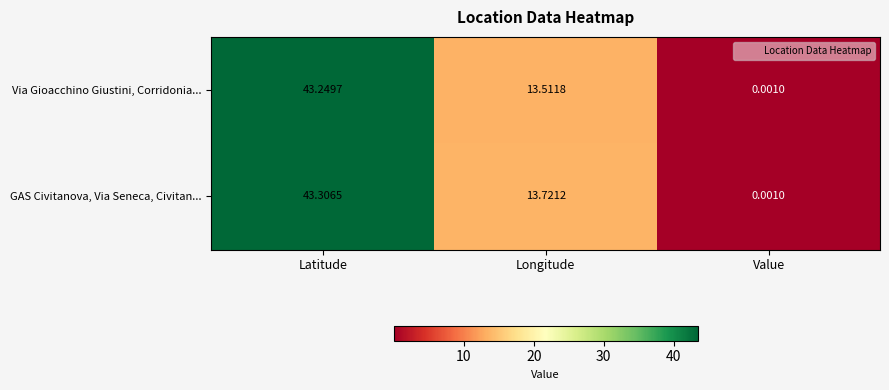

Rank the series at Latitude from highest to lowest value.

GAS Civitanova, Via Seneca, Civitan..., Via Gioacchino Giustini, Corridonia...